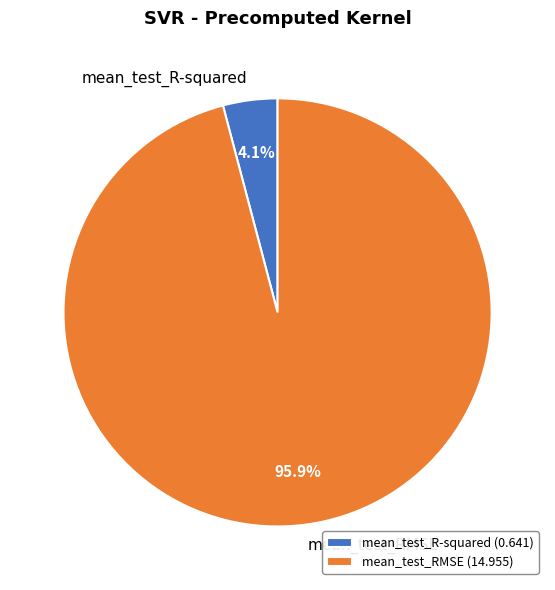

Is there any slice that represents more than half of the pie?

Yes